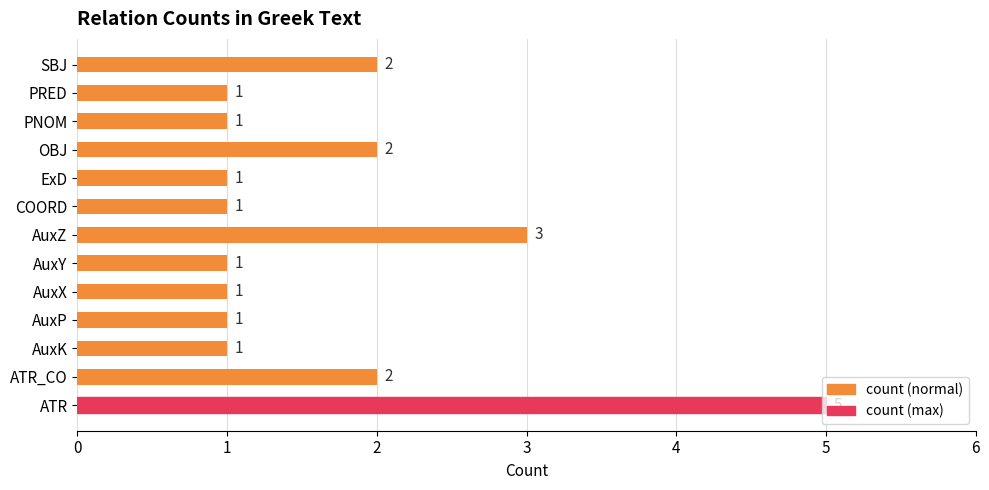

The value at SBJ is 1. True or false?

False